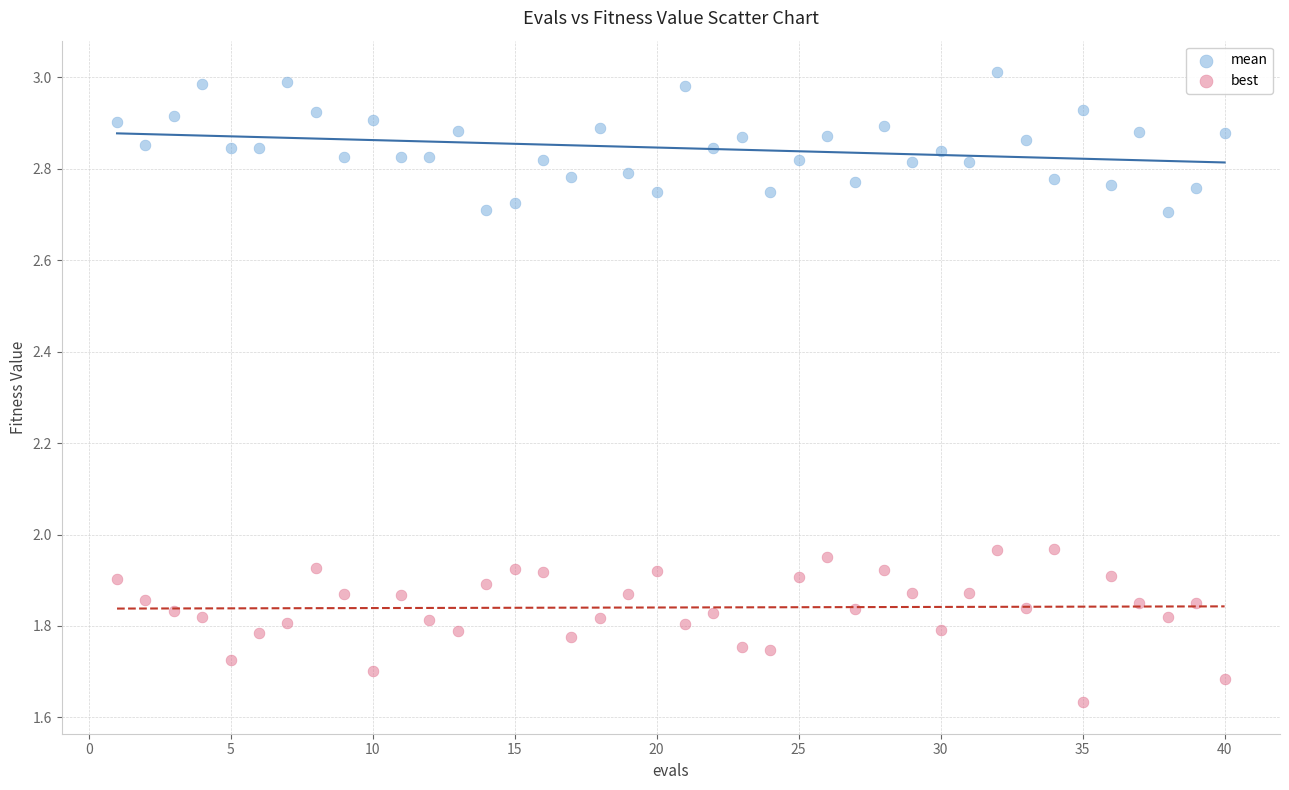

Which series reaches the maximum Y coordinate?

mean